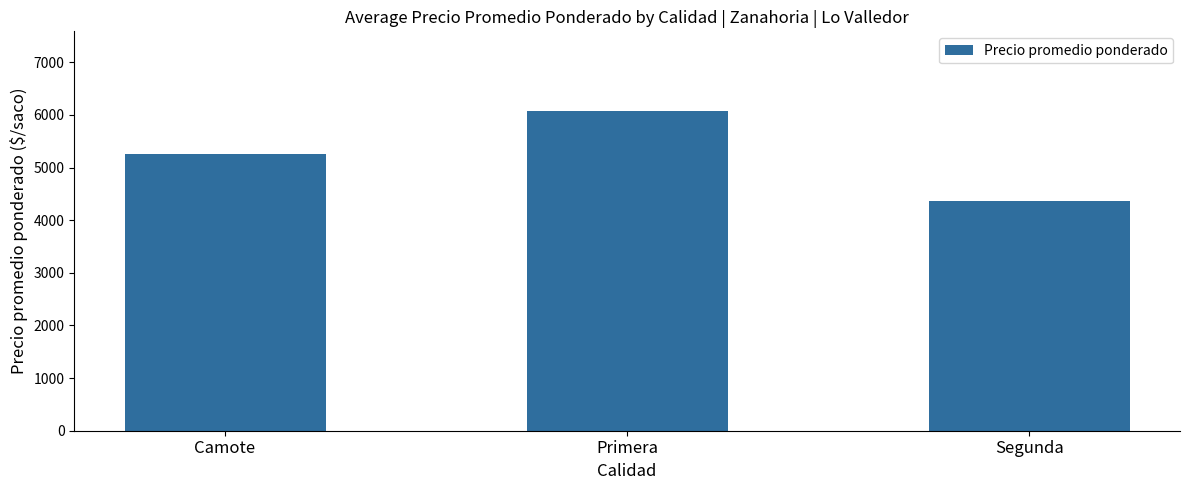

Between Segunda and Camote, which is larger?

Camote